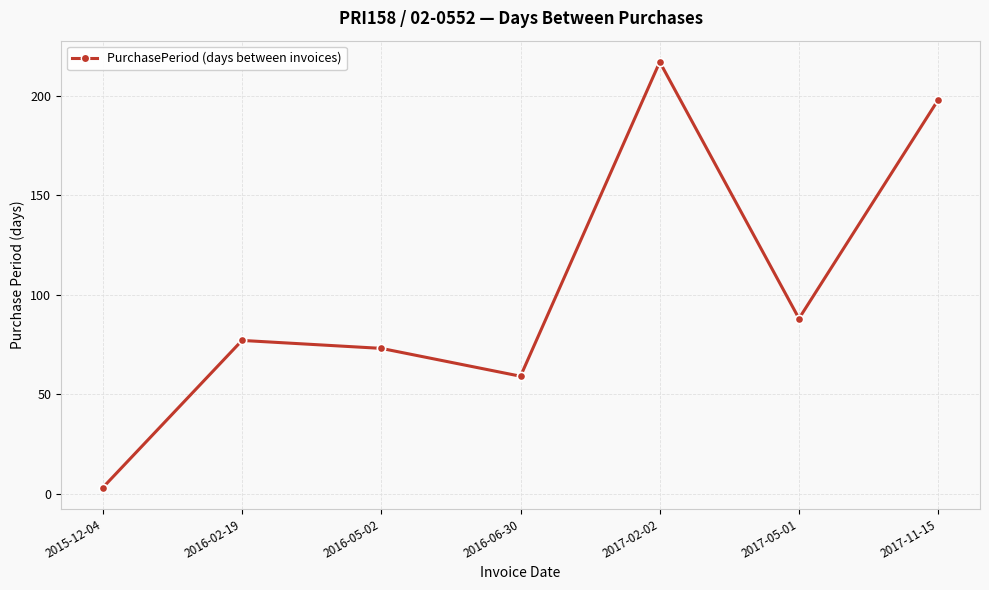

Rank the categories by value from highest to lowest.

2017-02-02, 2017-11-15, 2017-05-01, 2016-02-19, 2016-05-02, 2016-06-30, 2015-12-04